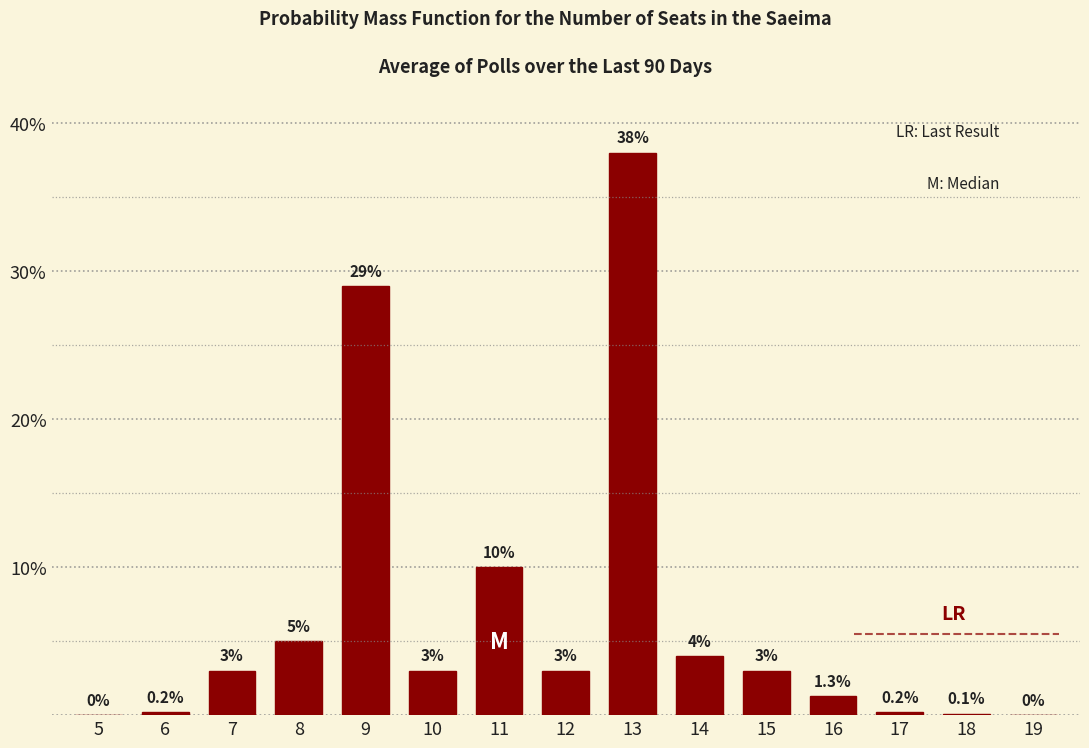

Reading left to right, what are all the values shown in this chart?

5=0.0	6=0.2	7=3.0	8=5.0	9=29.0	10=3.0	11=10.0	12=3.0	13=38.0	14=4.0	15=3.0	16=1.3	17=0.2	18=0.1	19=0.0